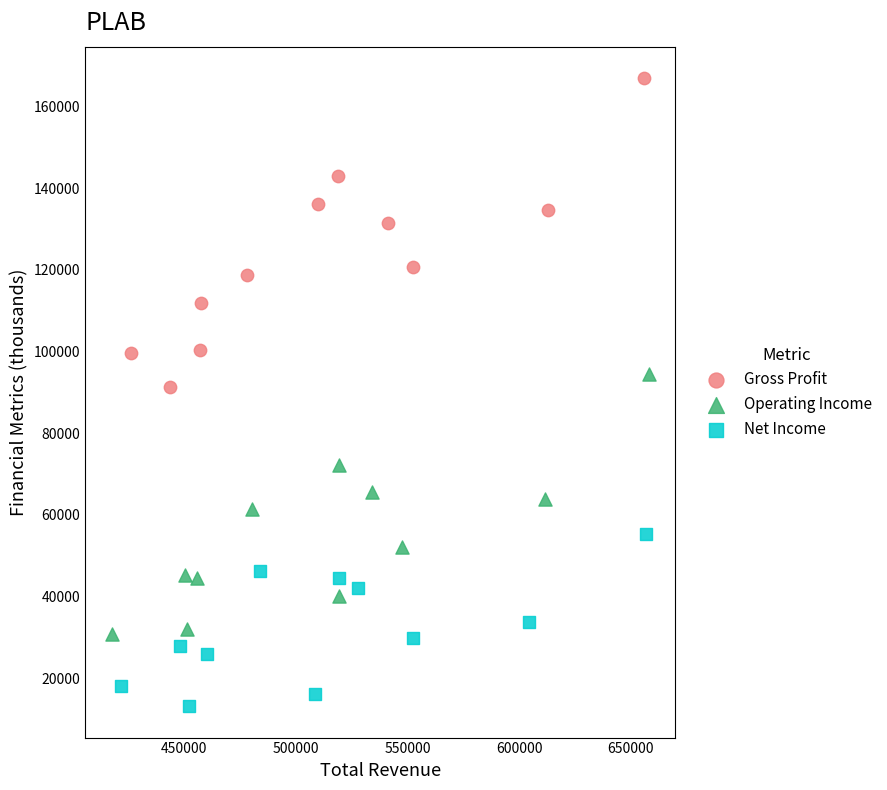

Which series has the widest spread of Y values?

Gross Profit